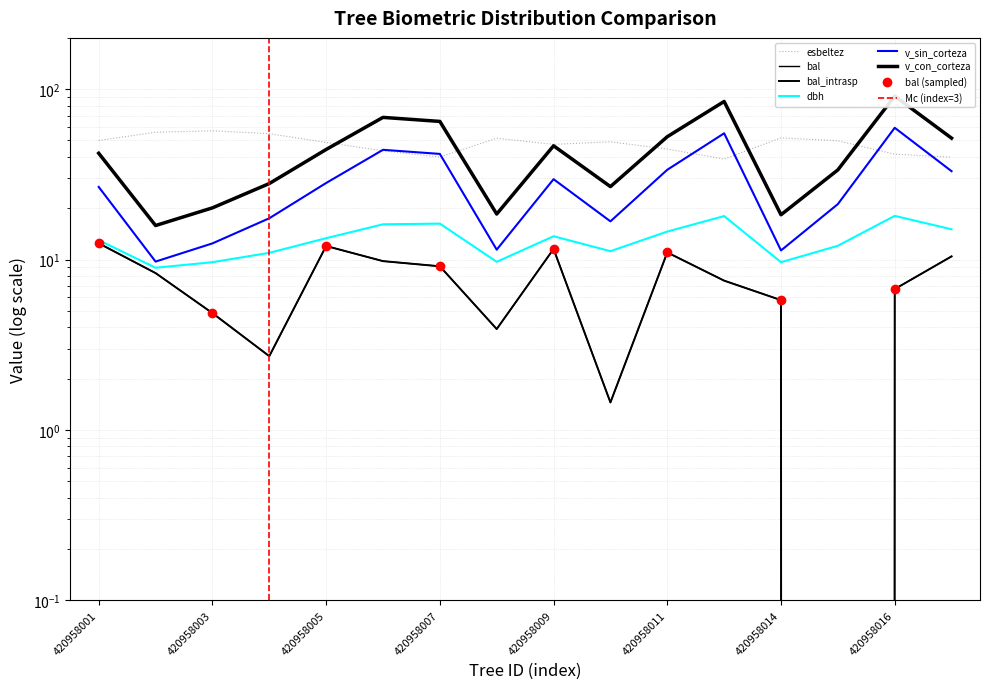

How many data points in v_sin_corteza are above 28?

8